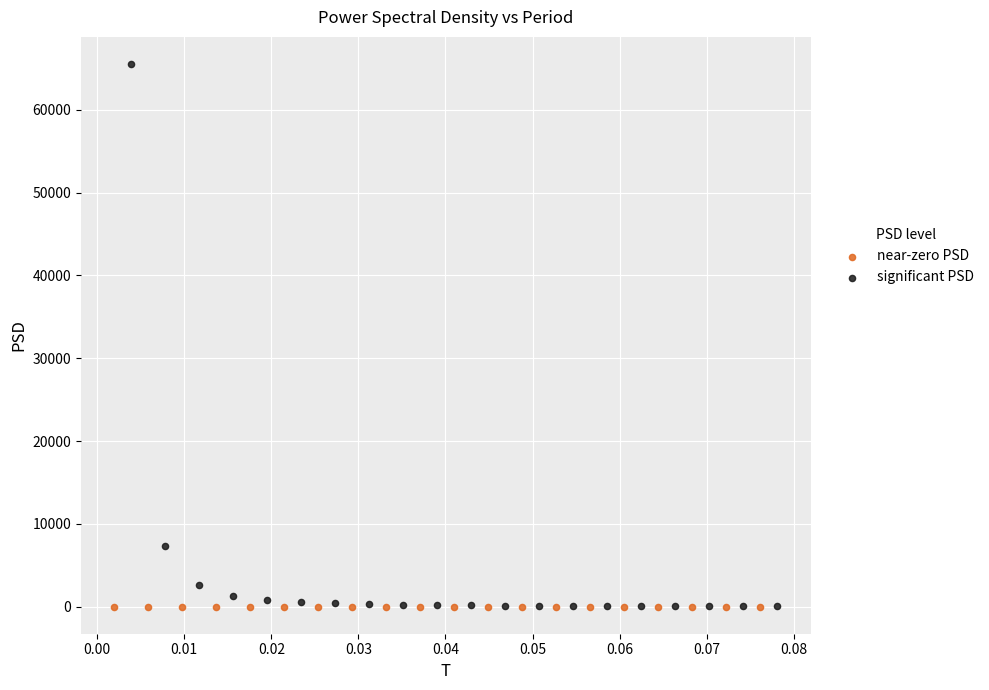

What are all the series names shown in the legend?

near-zero PSD, significant PSD